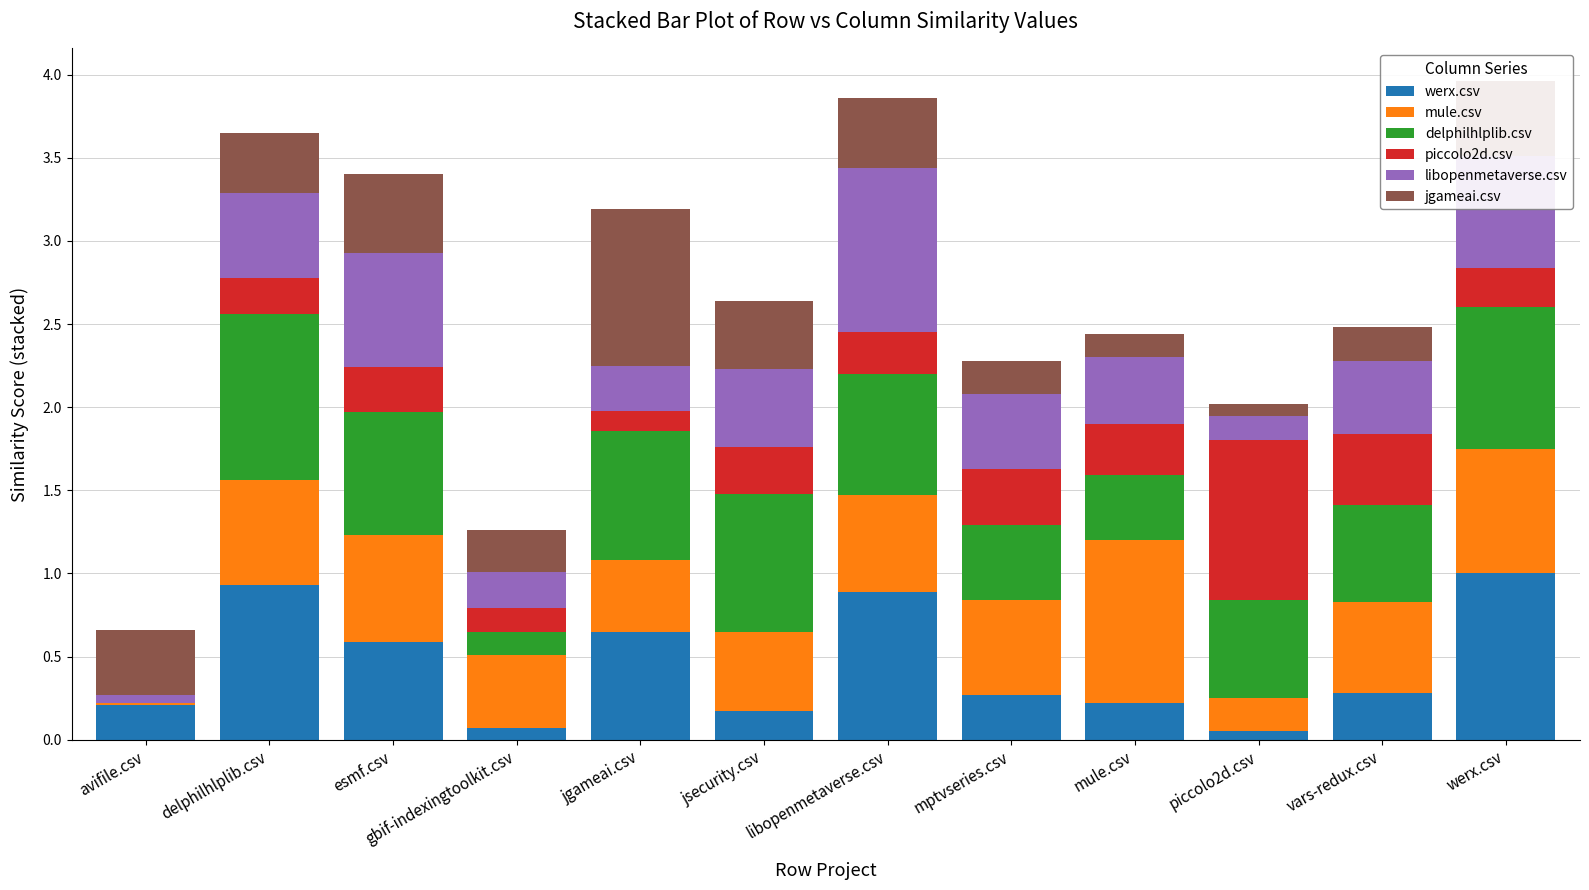

What is the total value across all series at mule.csv?

2.4